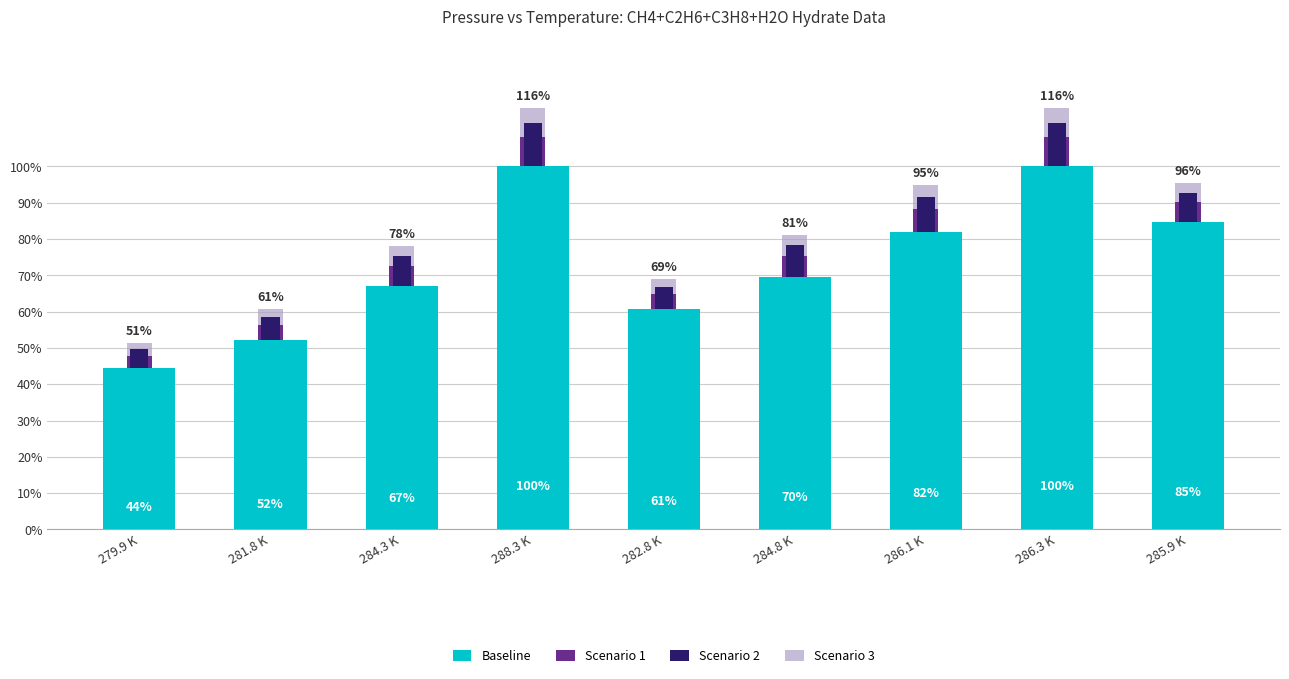

What is the value of the Baseline bar at the 2nd from the left?

0.5